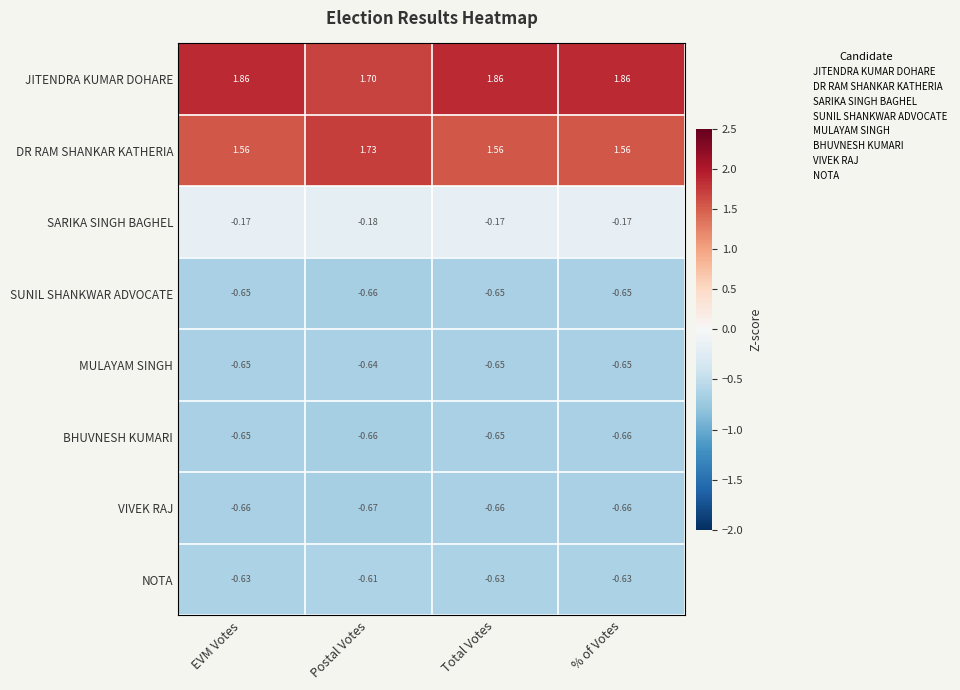

At how many categories does at least one series exceed 1?

4